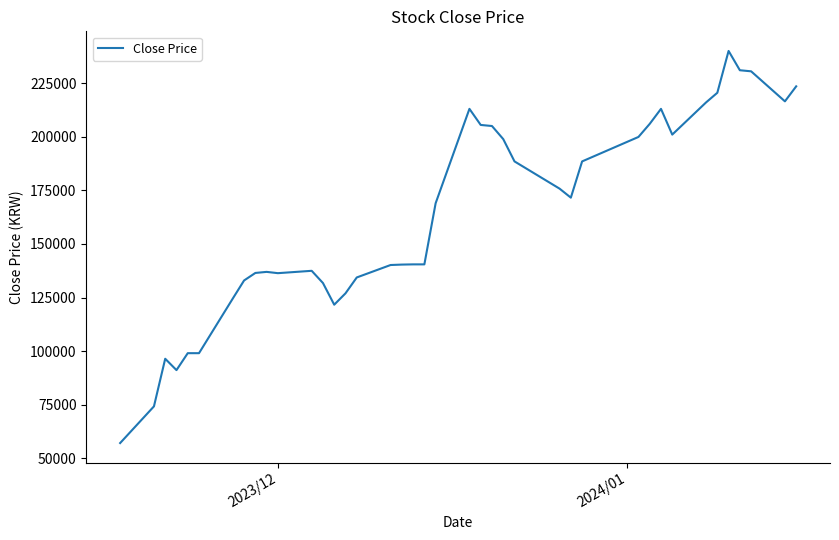

What is the difference between the maximum and minimum values?

182800